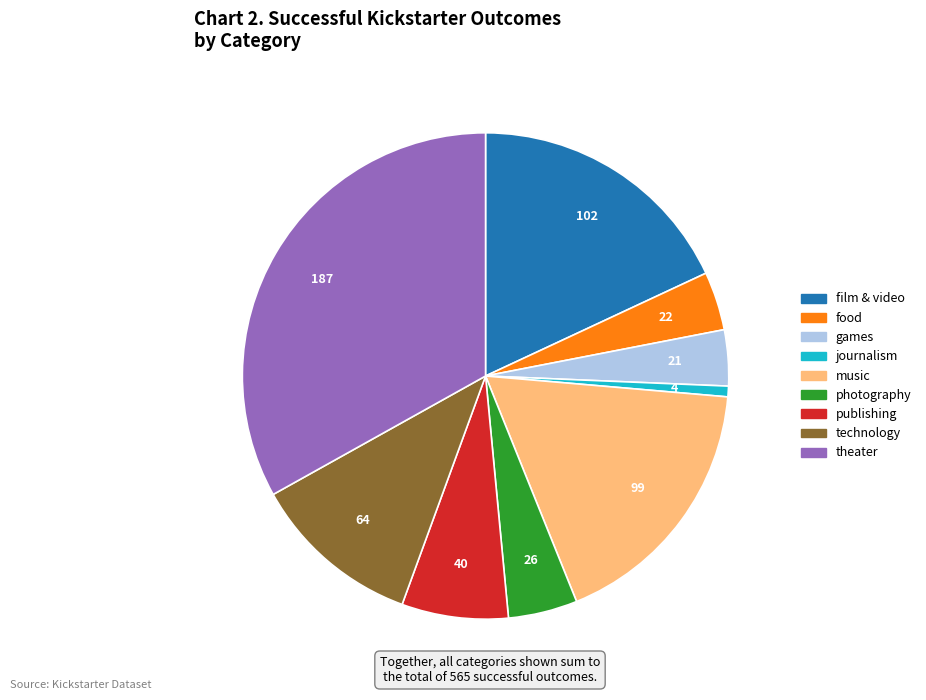

Which slice is the smallest?

journalism